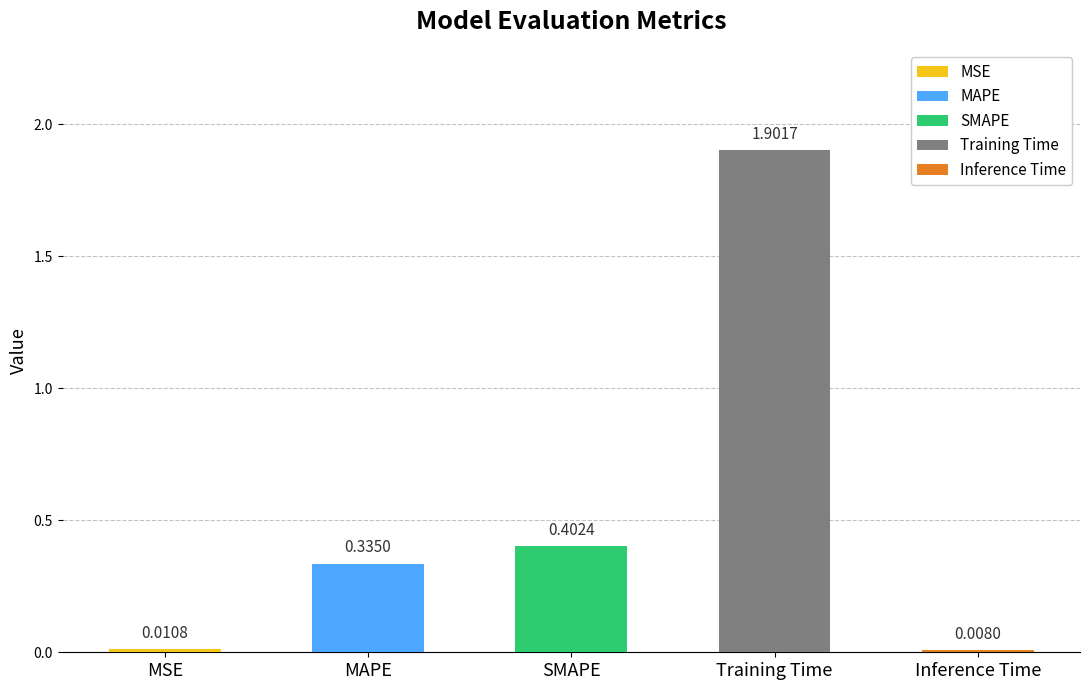

What is the maximum value shown in the chart?

1.9